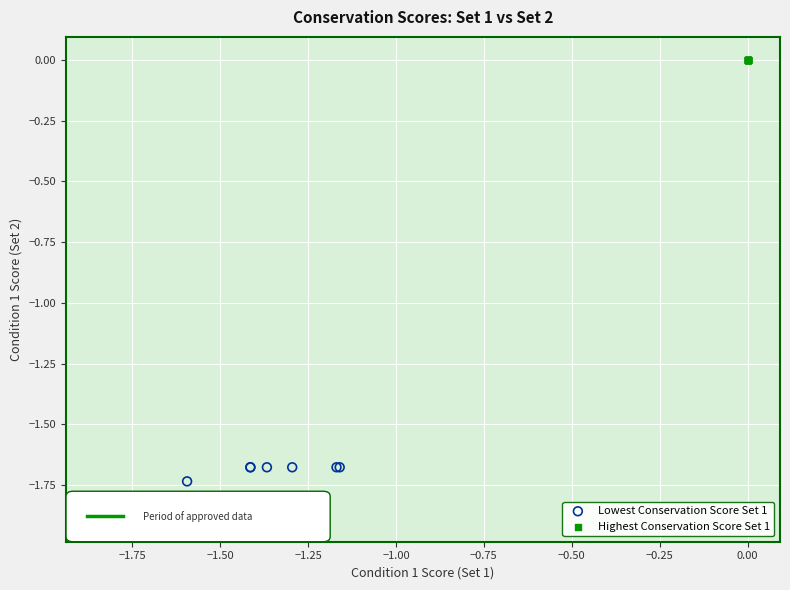

Which series reaches the minimum Y coordinate?

Lowest Conservation Score Set 1